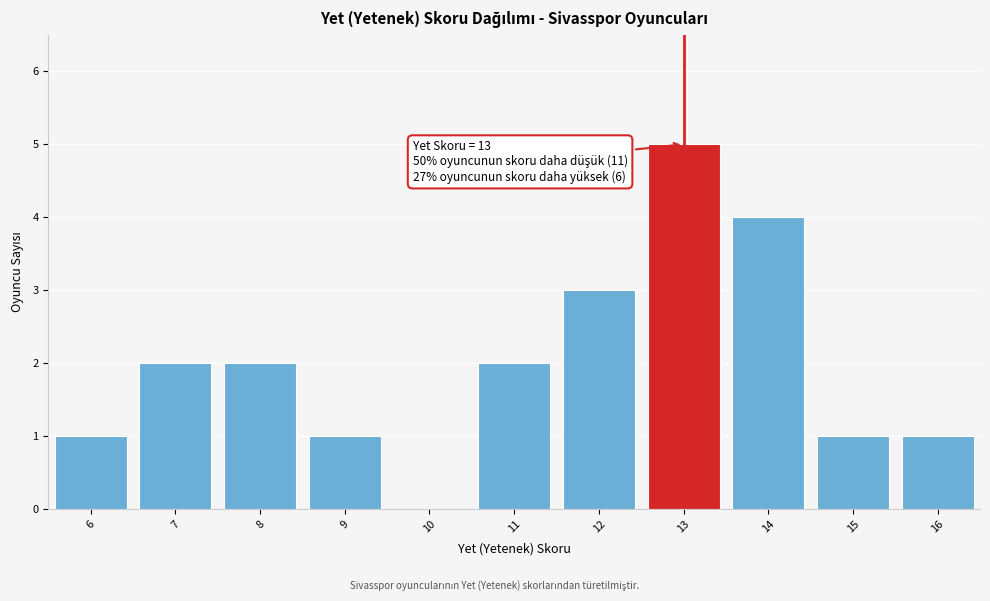

Over which range of the x-axis is the bar tallest?

12.5 to 13.5